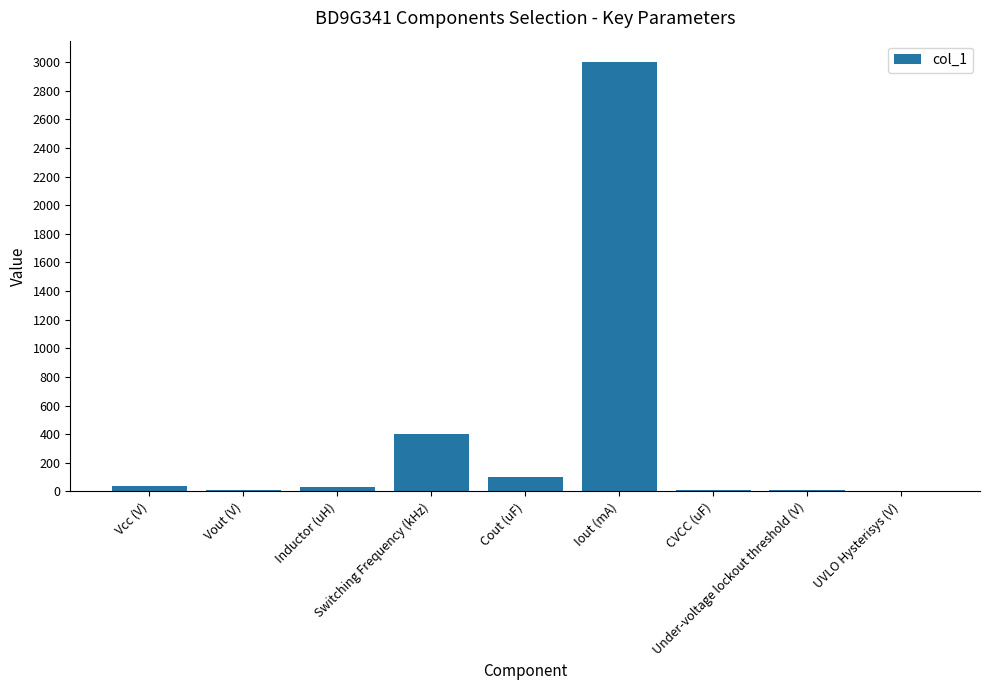

Are the bars horizontal?

No